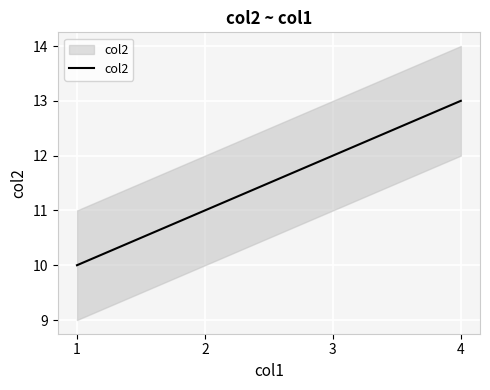

What is the value of the 3rd point from the left?

12